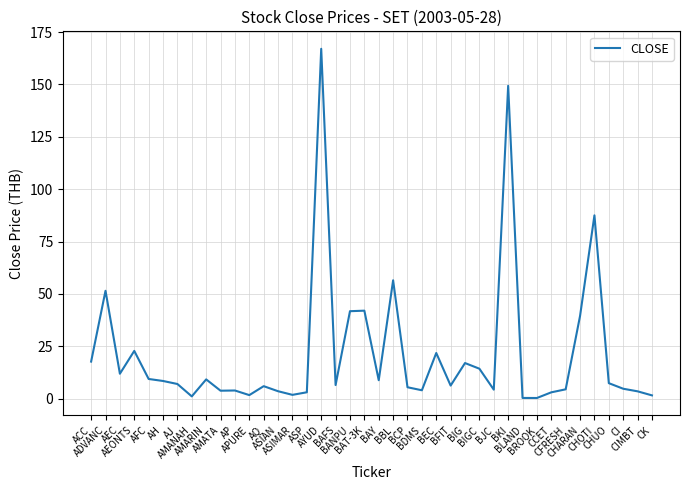

How many distinct data groups are displayed?

1